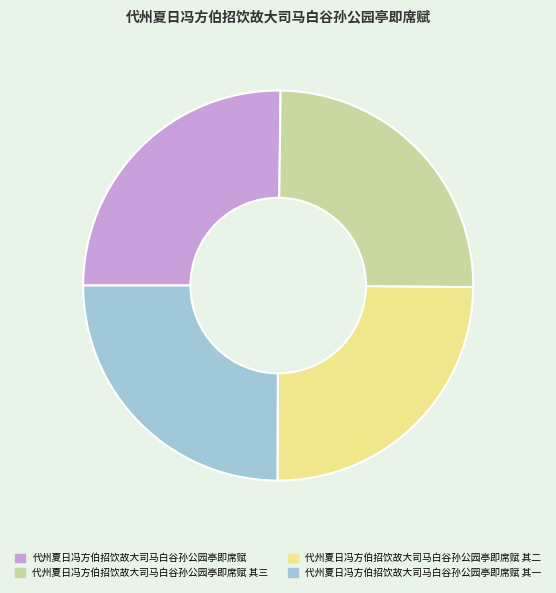

How many slices are in this pie chart?

4